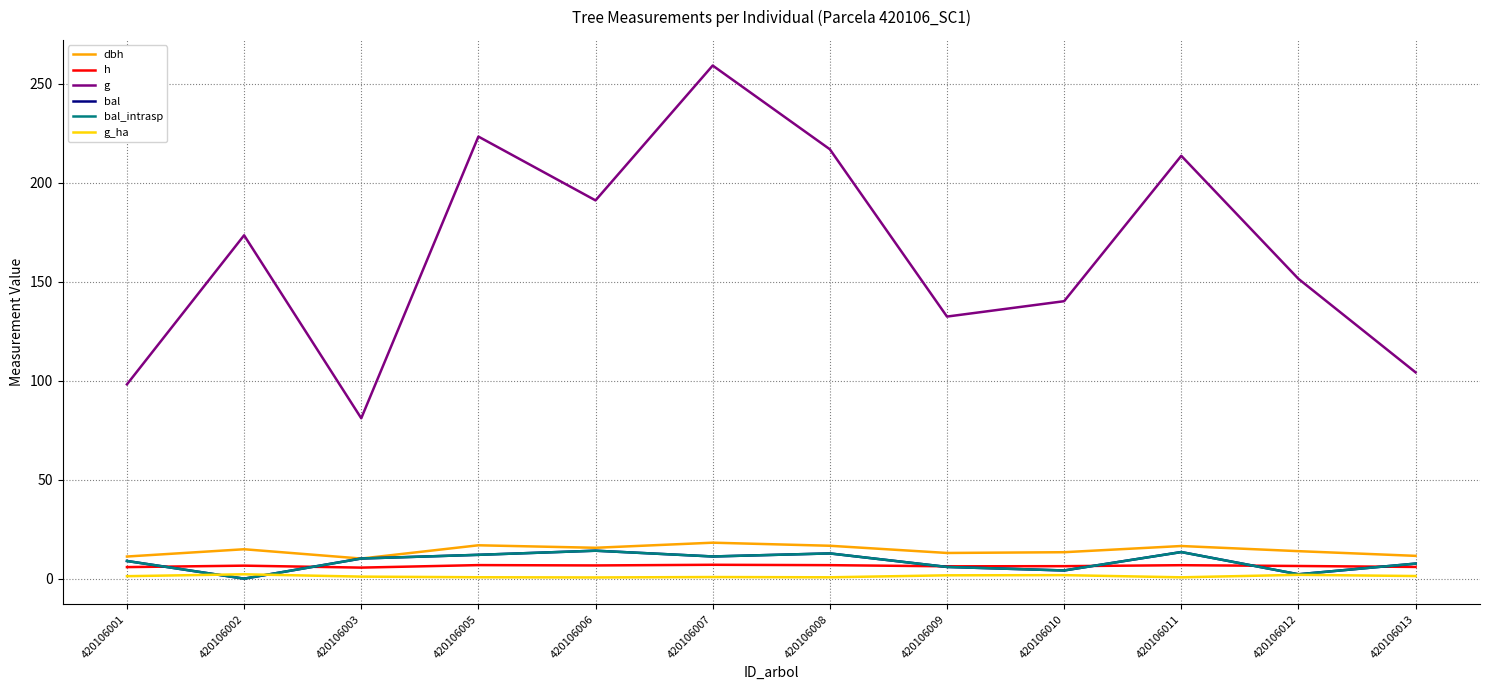

In h, how many points are lower than both neighbors (excluding endpoints)?

3